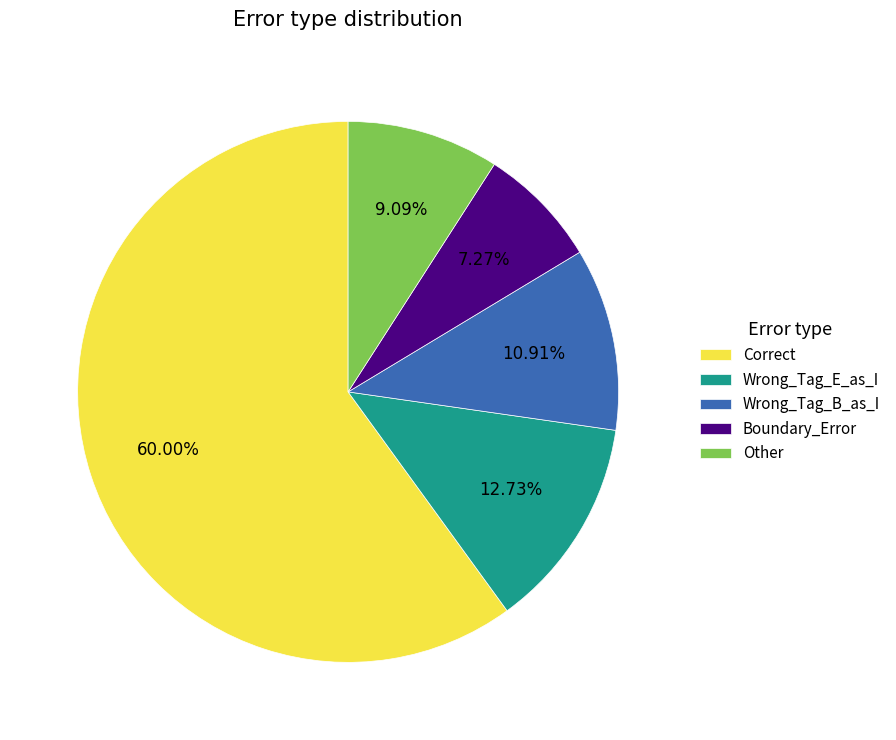

To the nearest percent, what percentage of the pie is Wrong_Tag_B_as_I?

11%